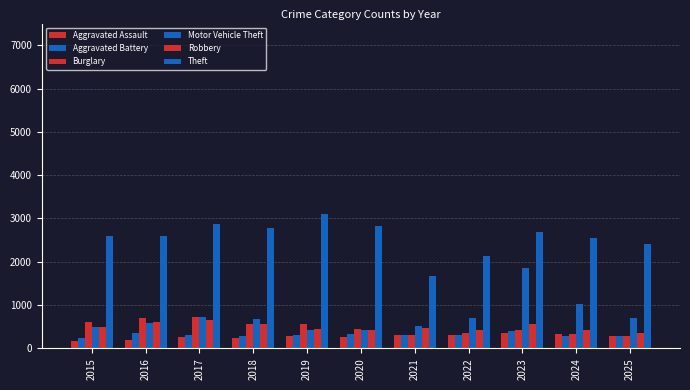

How many distinct data groups are displayed?

6